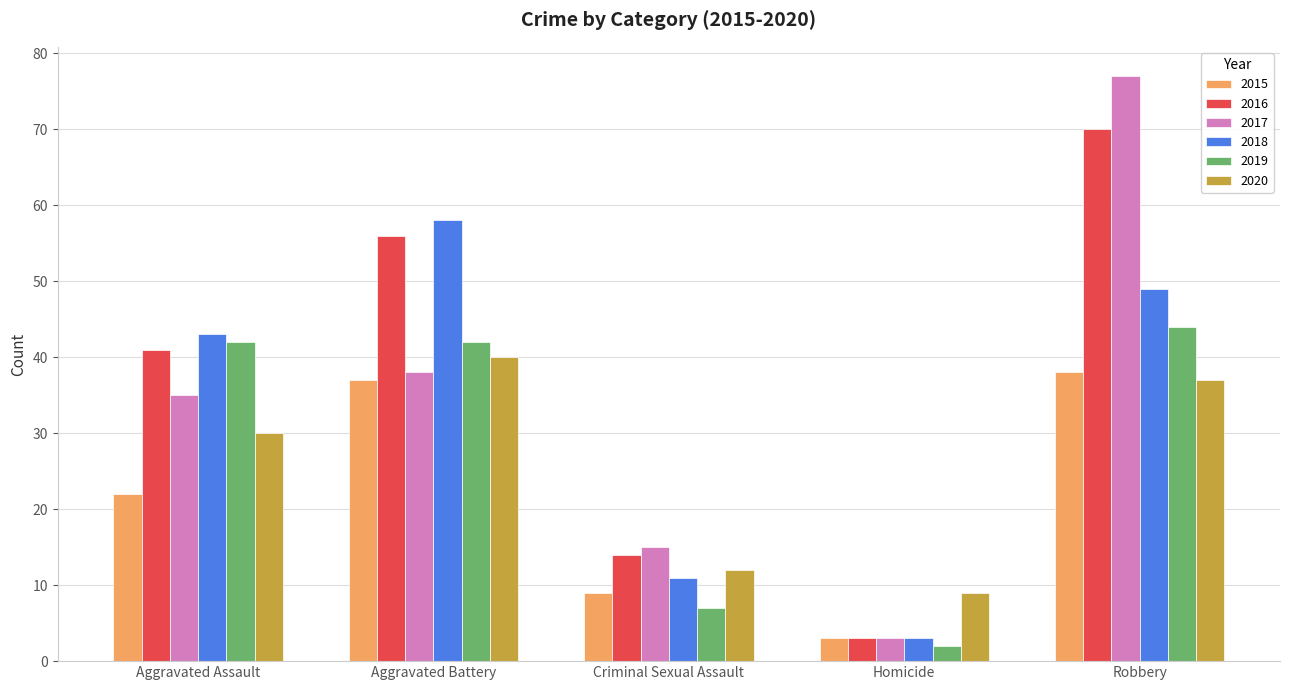

What is the label of the 5th bar from the left?

Robbery